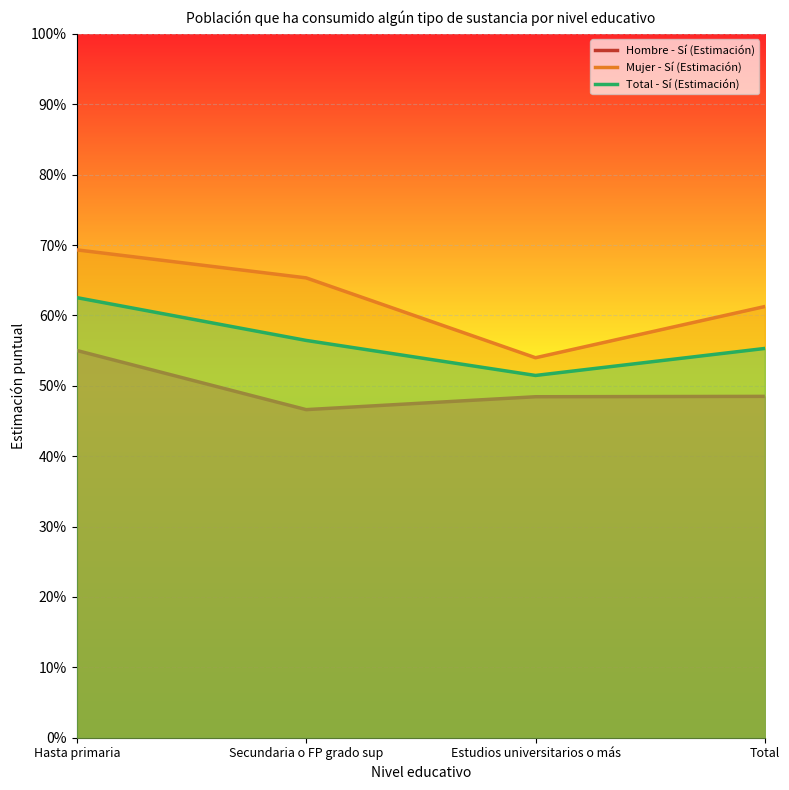

Rank the series at Total from lowest to highest value.

Hombre - Sí (Estimación), Total - Sí (Estimación), Mujer - Sí (Estimación)